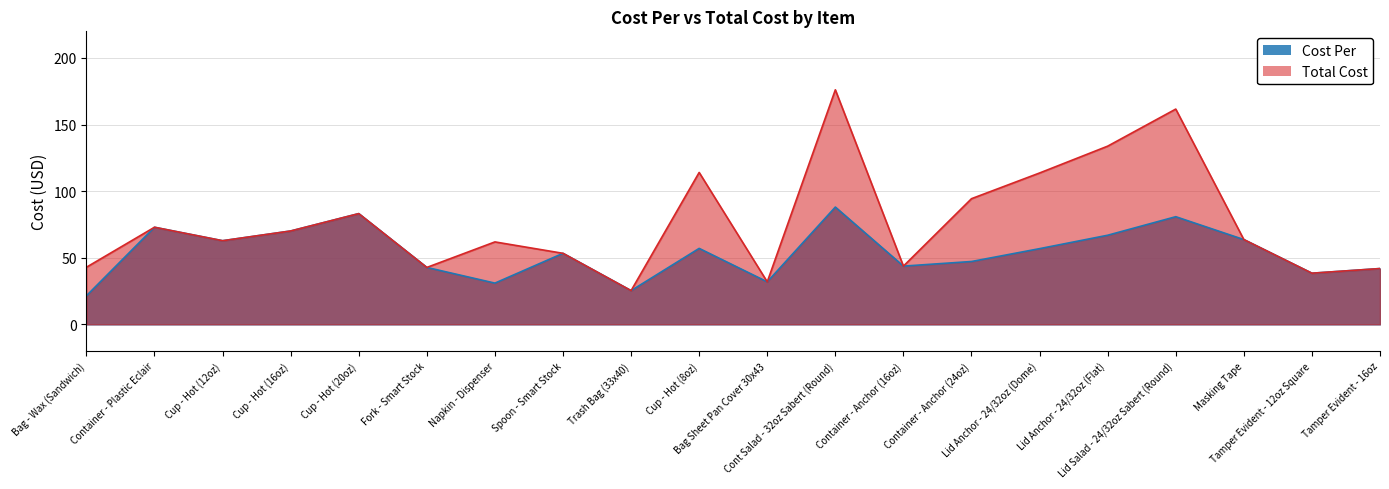

What is the sum of all Total Cost values?

1528.0